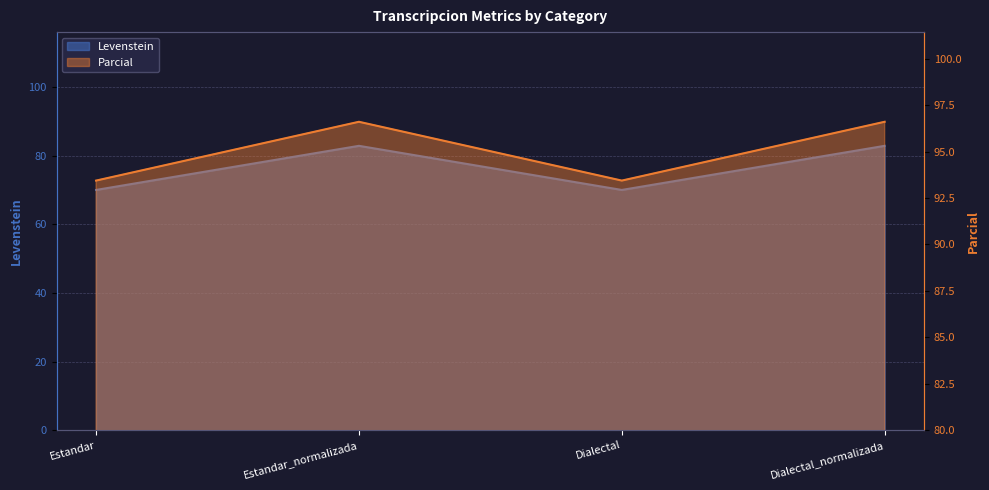

At which label is Parcial closest to 95?

Estandar